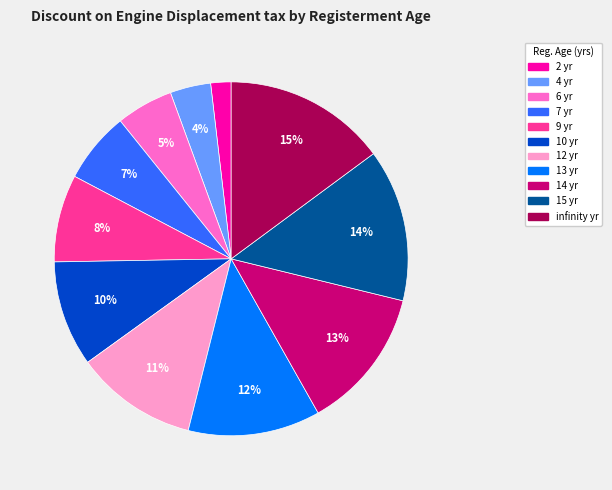

Which slice is the smallest?

2